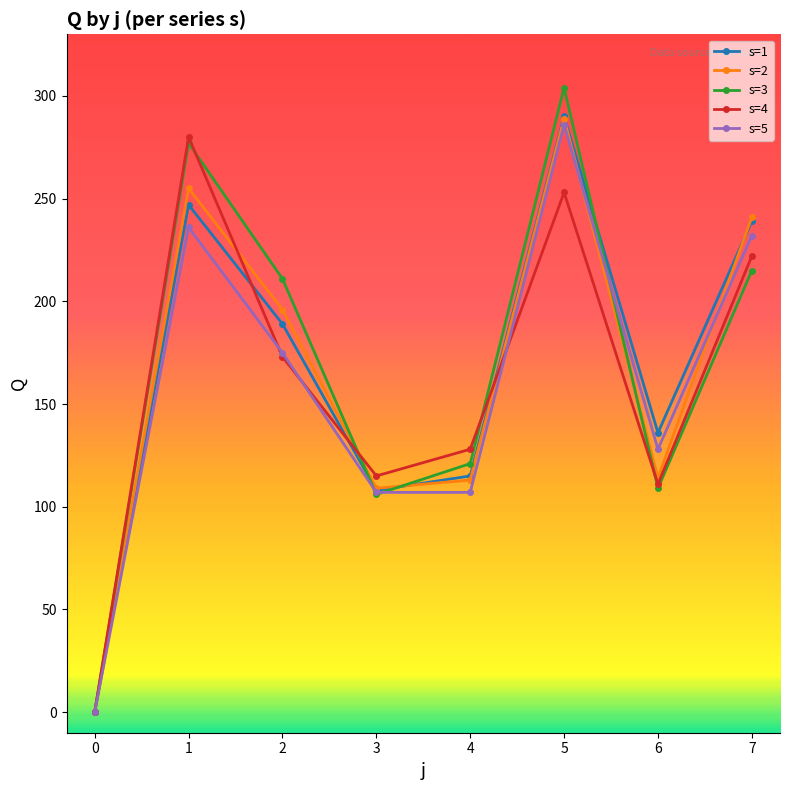

The value of s=4 at 2 is 109. True or false?

False